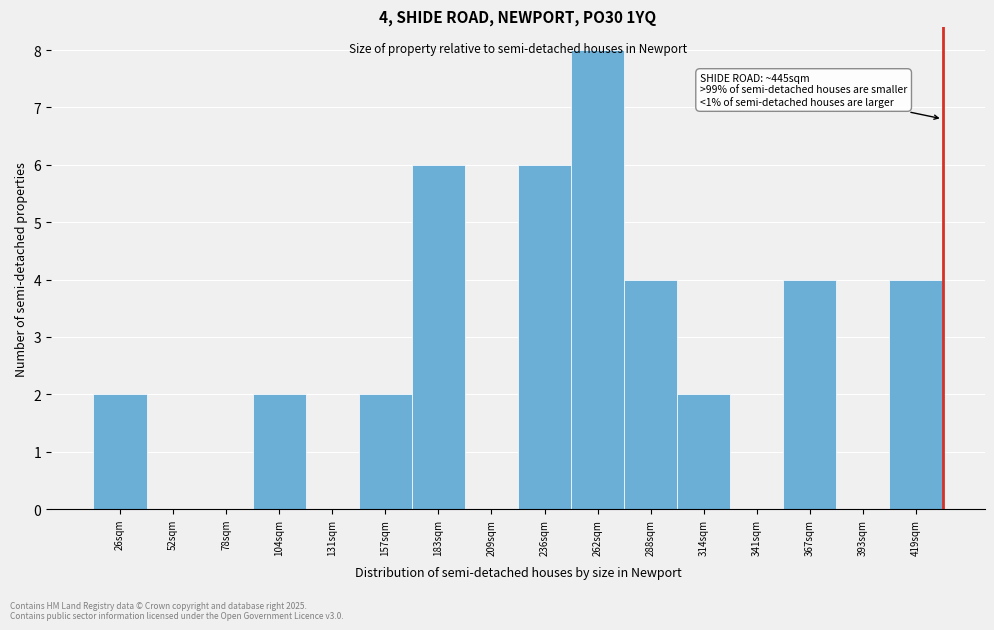

The chart shows a value of 14 at 262sqm. True or false?

False